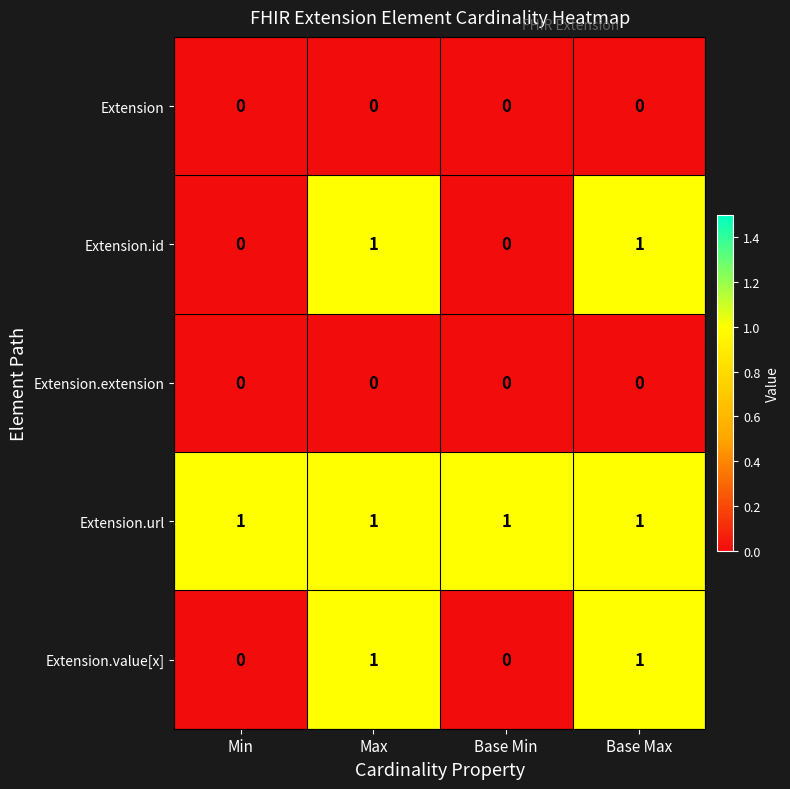

Is it true that Extension.extension equals 0 at Min?

True